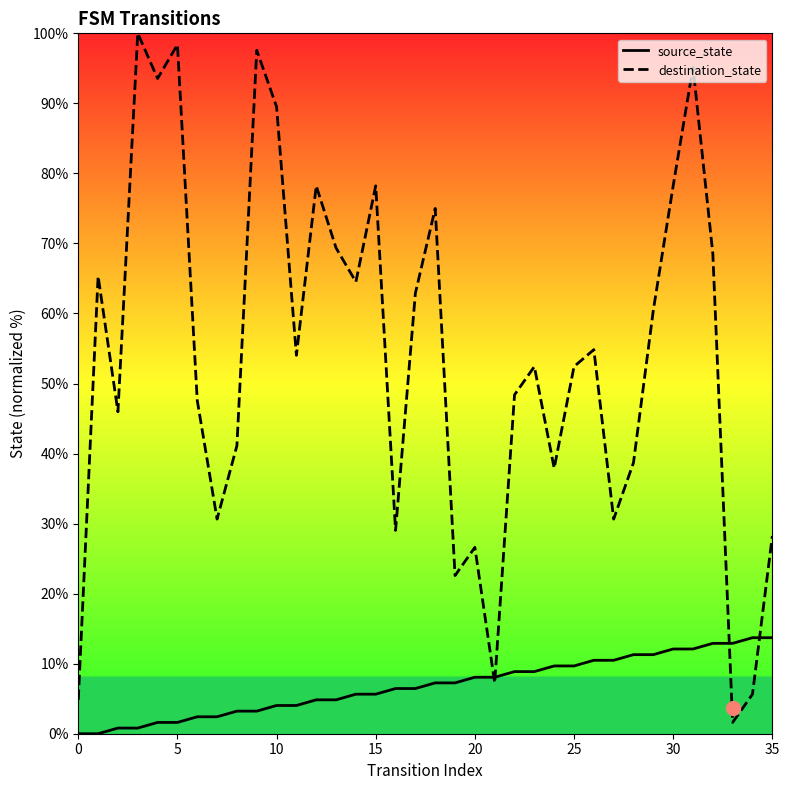

What is the difference between the second highest and minimum values in the destination_state series?

96.8